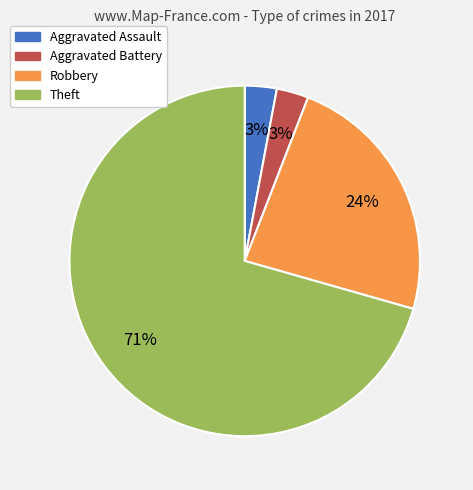

True or false: Aggravated Assault accounts for 10% of the total.

False